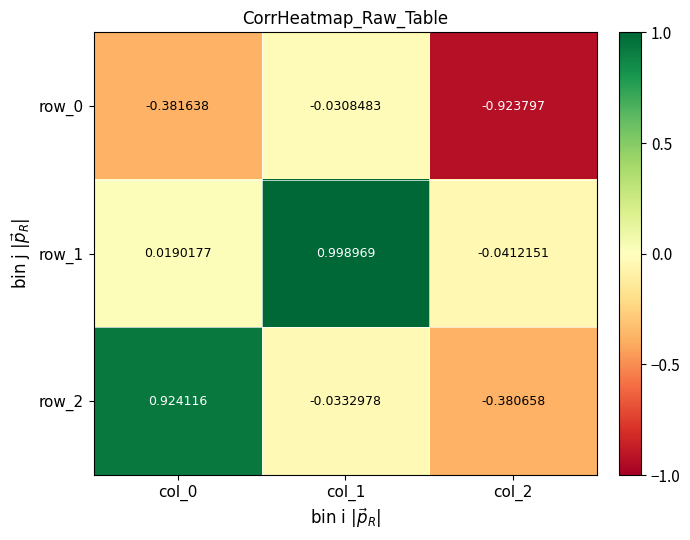

How many values in the row_1 series are below 0?

1